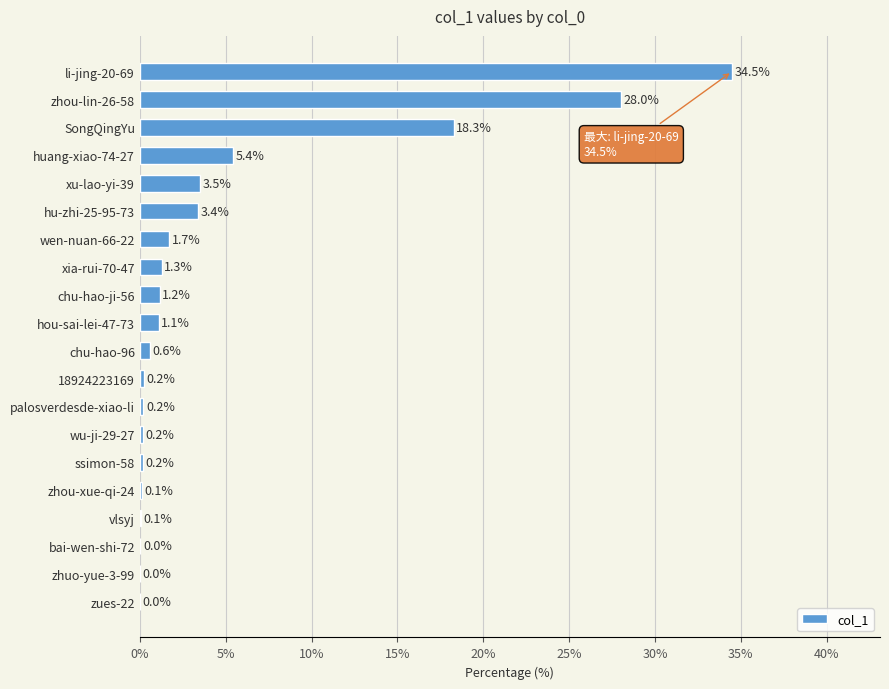

What is the change in value from xia-rui-70-47 to zhou-lin-26-58?

+26.7